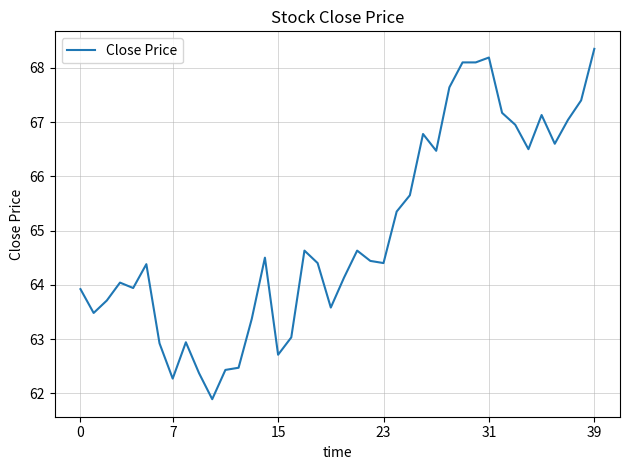

What is the smallest value displayed?

61.9